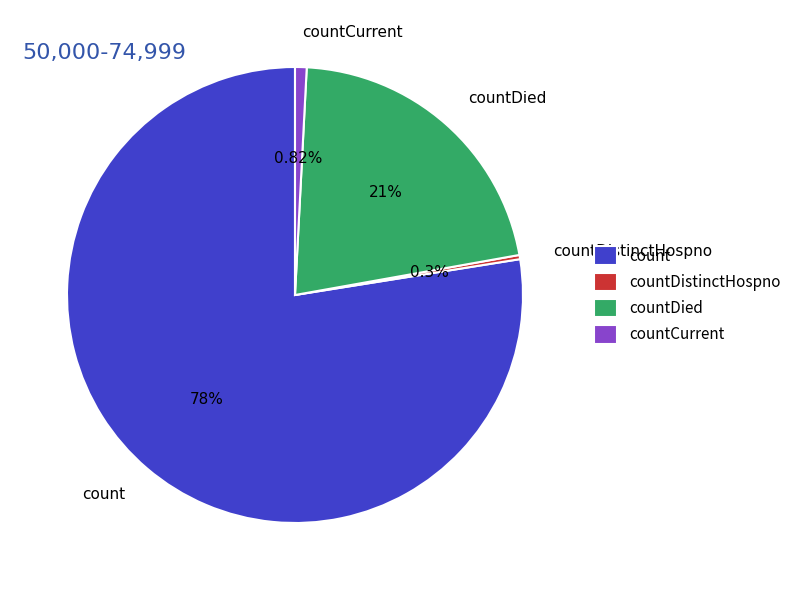

What is the largest slice in the pie chart?

count